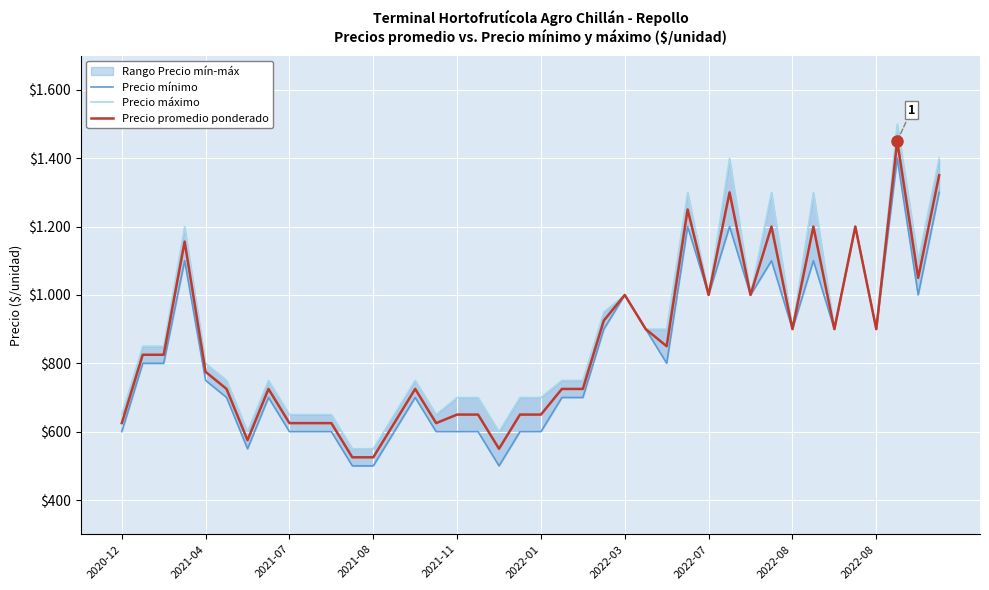

At how many categories does at least one series exceed 1324?

3